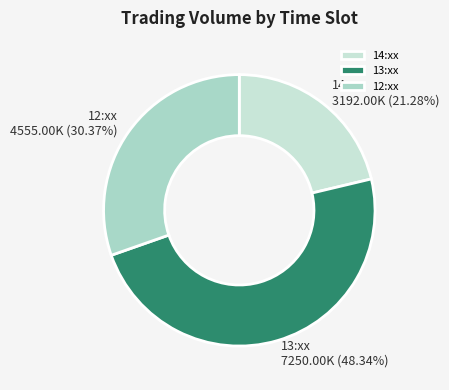

Does 12:xx account for over 50% of the chart?

No